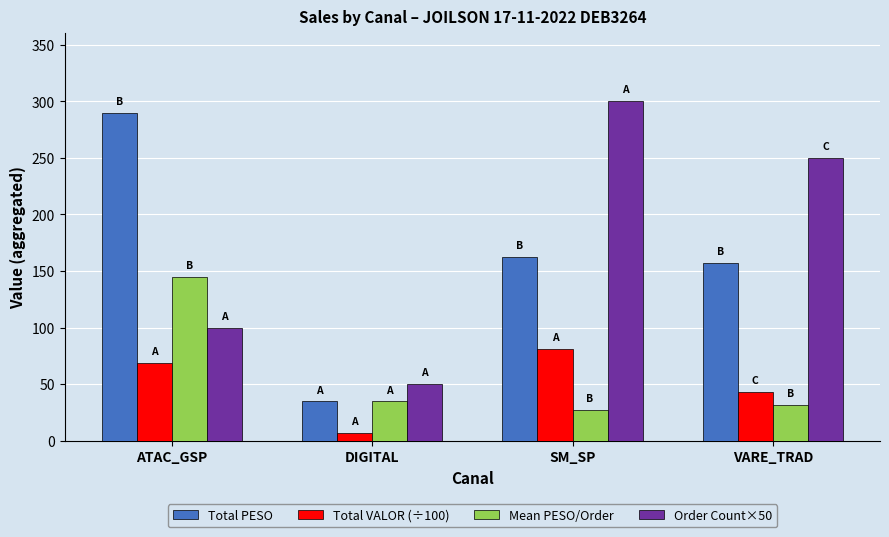

What is the value of the Total VALOR (÷100) bar at the 3rd from the left?

80.9